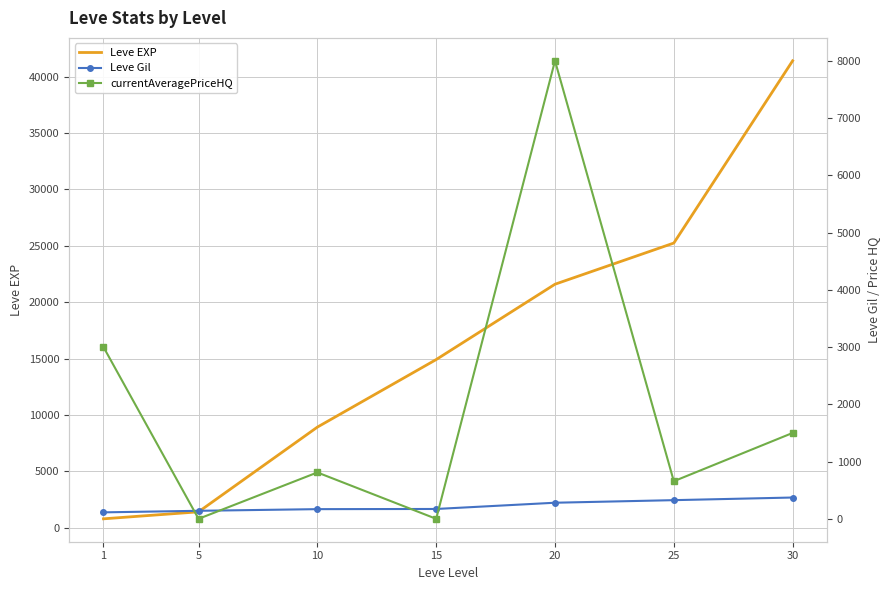

Between 15 and 25, which series saw the biggest shift?

Leve EXP